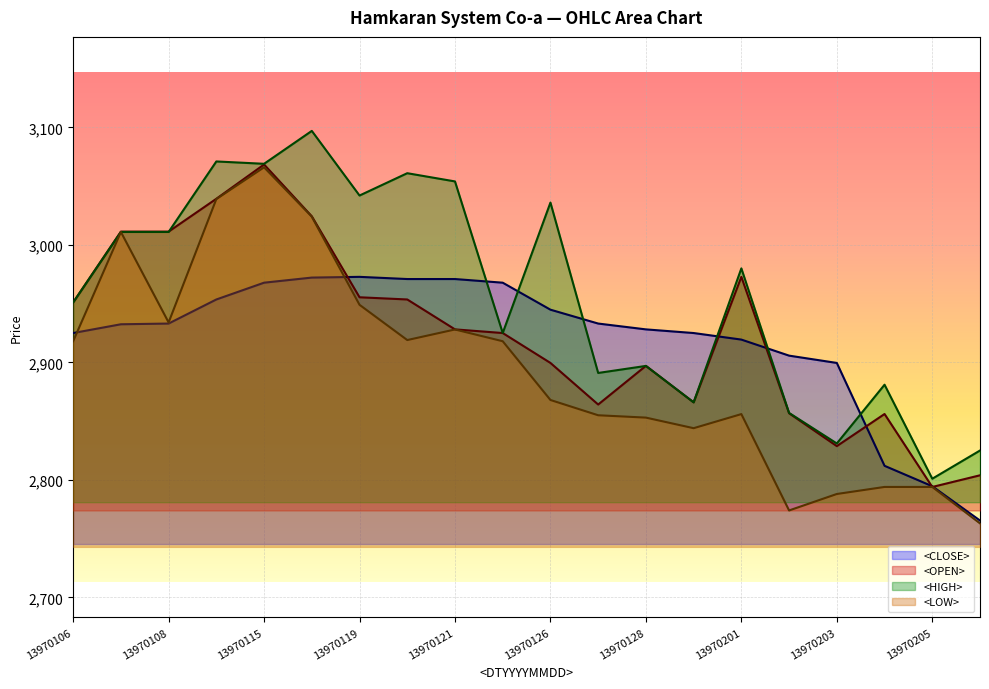

Rank the series by their maximum value, from highest to lowest.

<HIGH>, <OPEN>, <LOW>, <CLOSE>